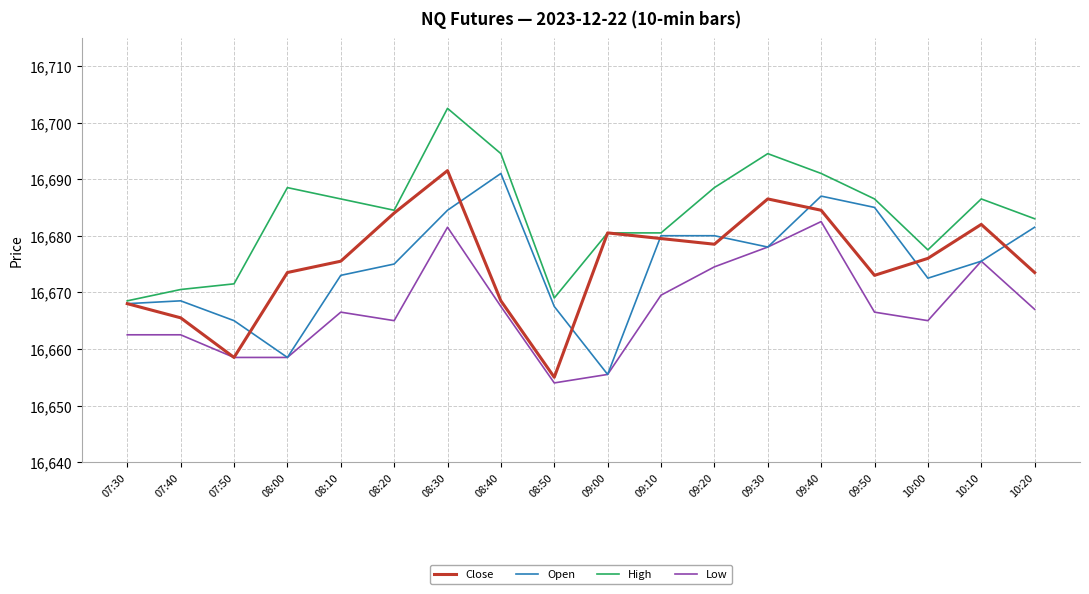

At which category is the sum across all series the highest?

08:30